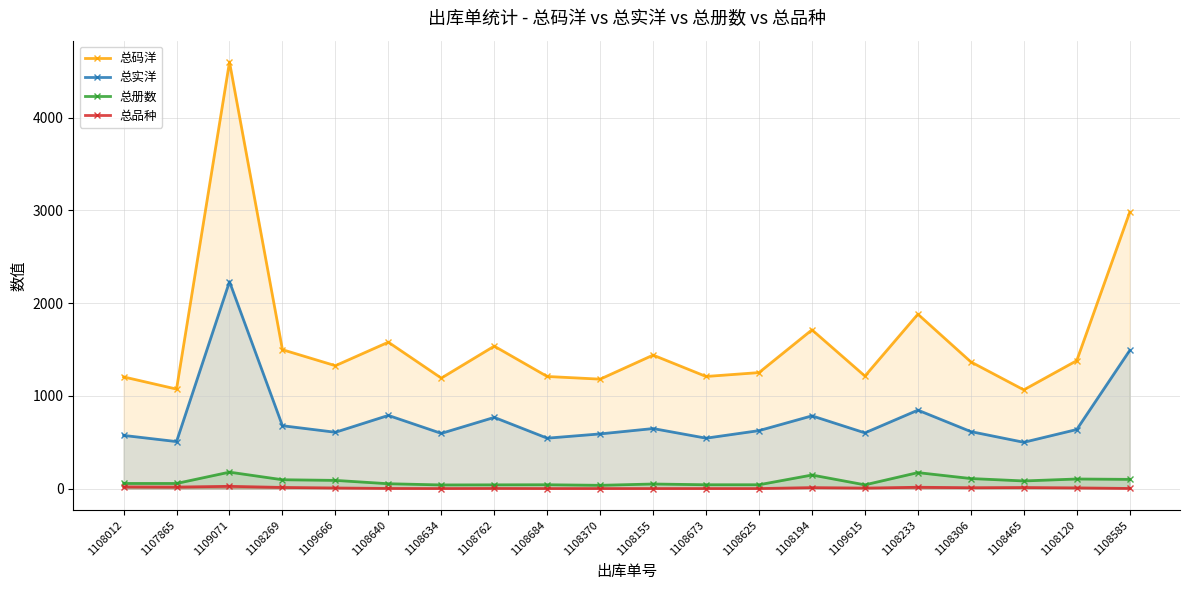

How many lines are shown in the chart?

4